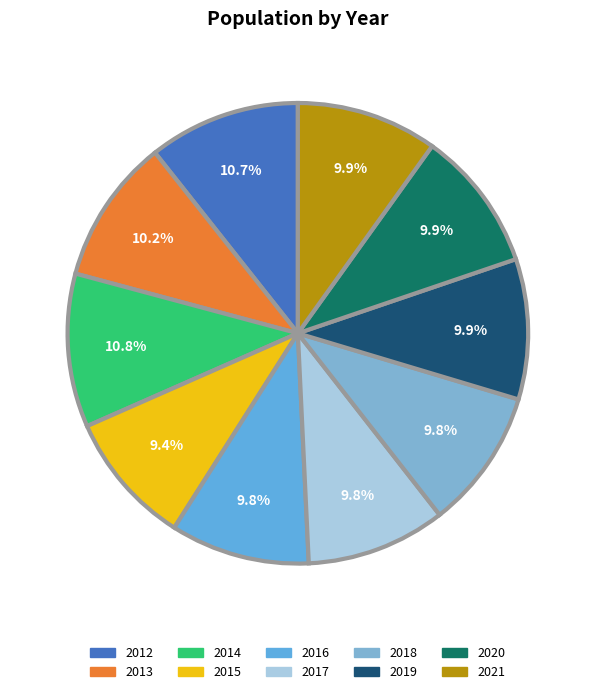

To the nearest percent, what is the difference between the largest and smallest slice percentages?

1%